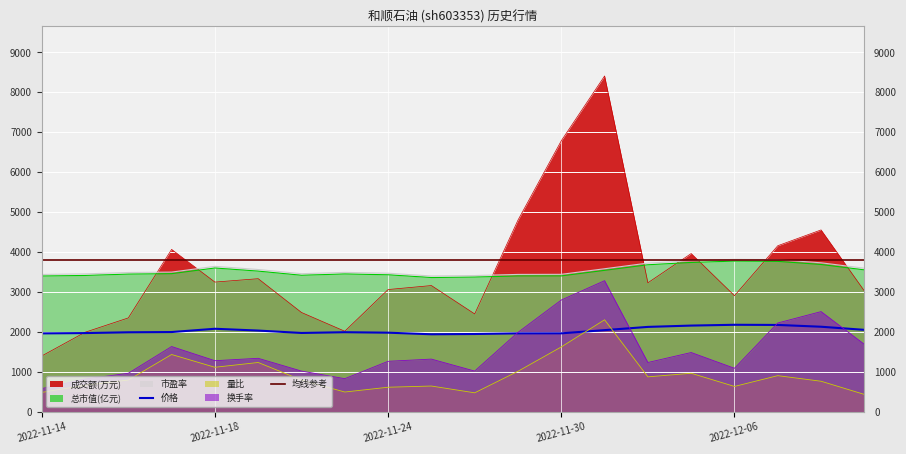

What is the approximate value of 市盈率 at 2022-12-08?

3728.0